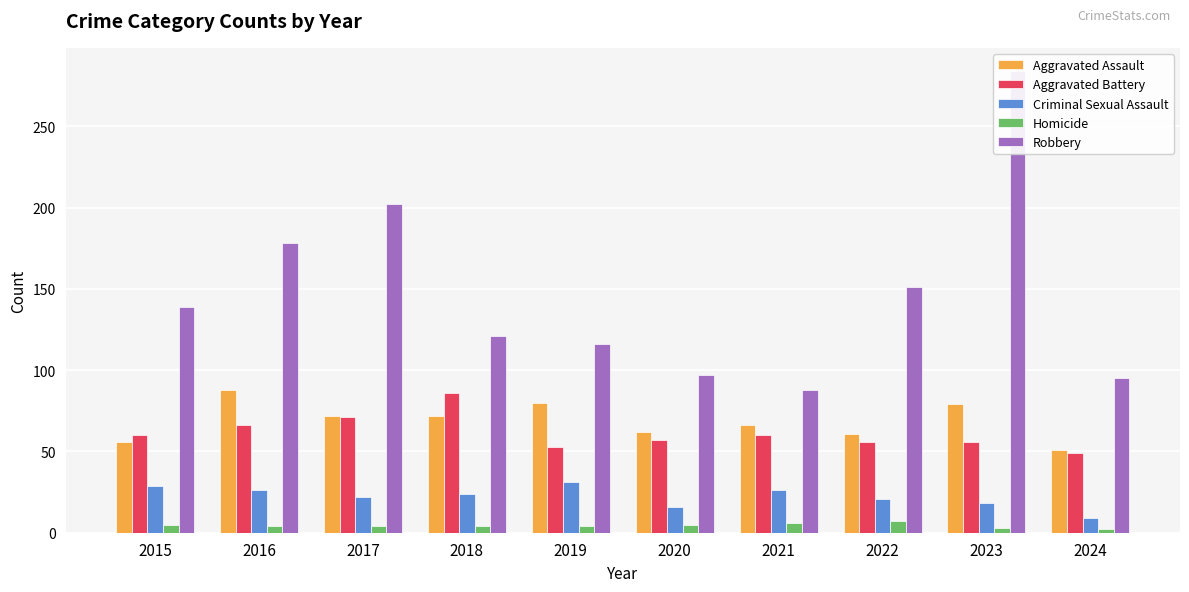

At which label does Aggravated Assault first exceed 72?

2016